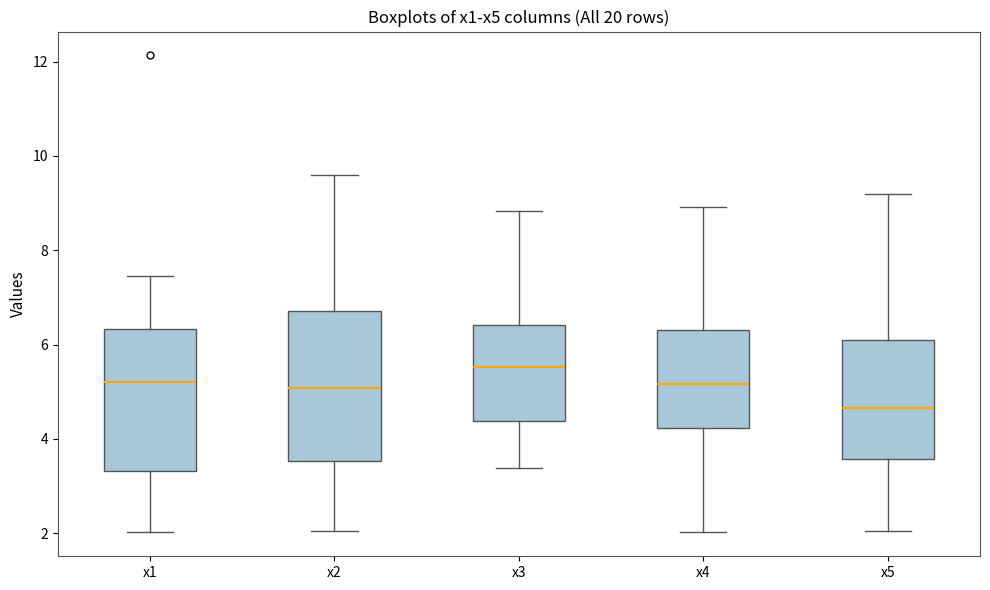

Which box has the lowest median line?

x5